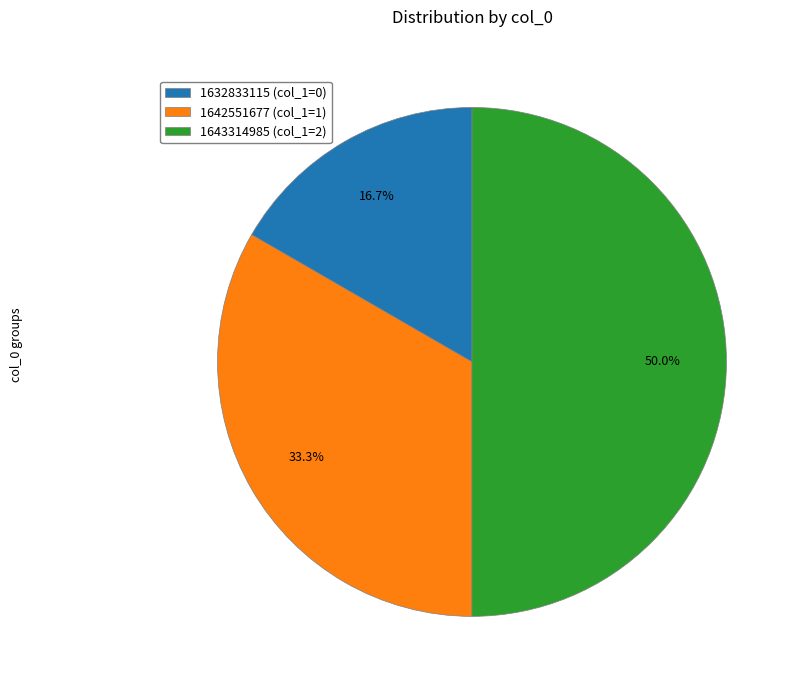

Which has a higher value, 1643314985 or 1632833115?

1643314985